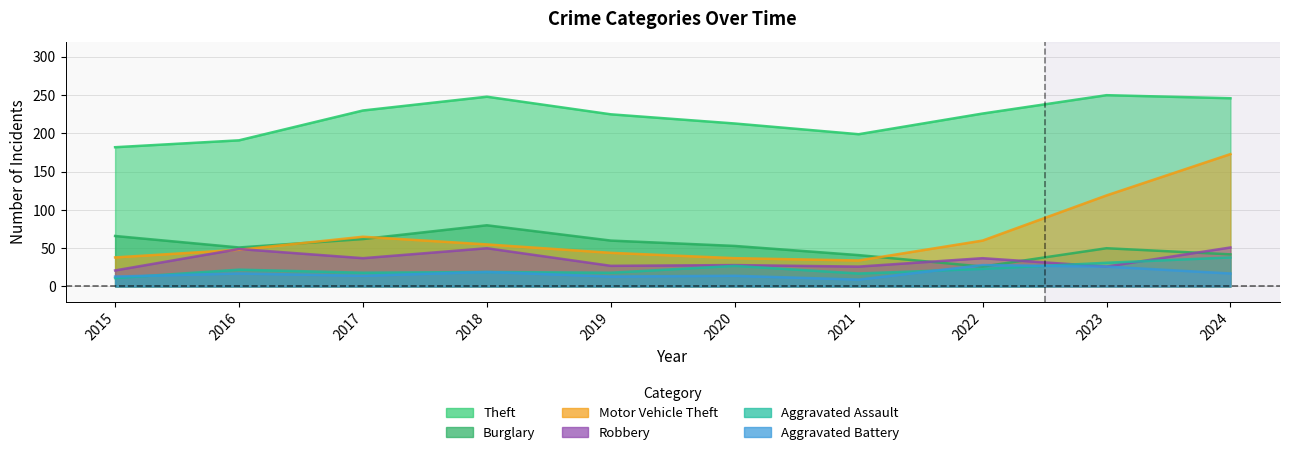

Where is the first local minimum for Aggravated Assault?

2017